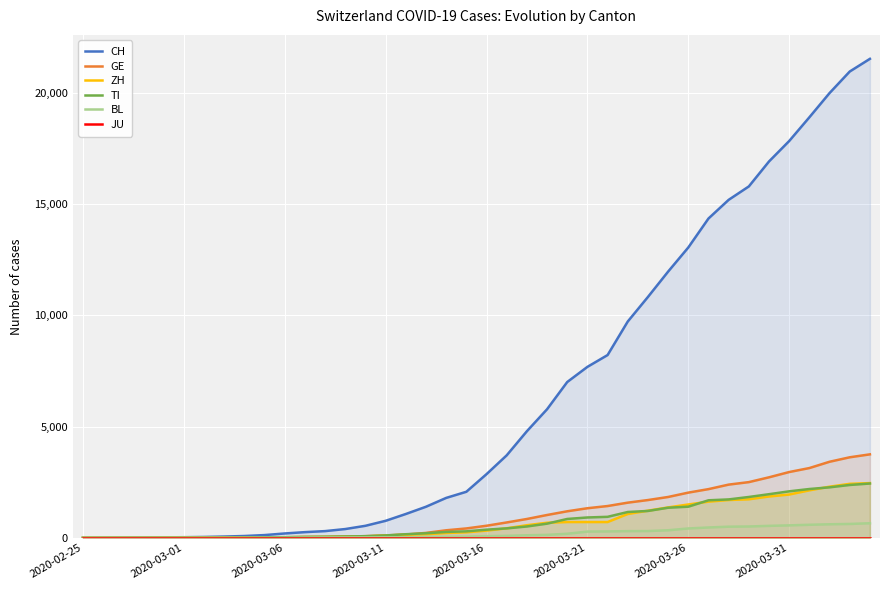

What is the spread (max minus min) of values at 9?

125